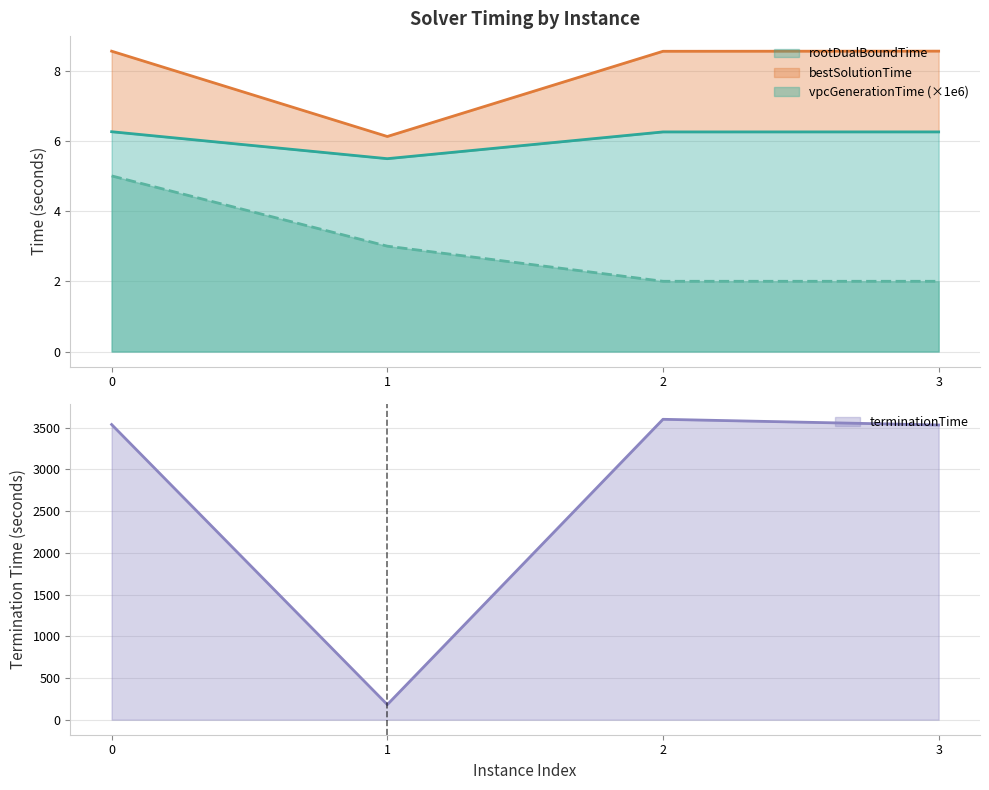

True or false: vpcGenerationTime and bestSolutionTime cross at least once.

False